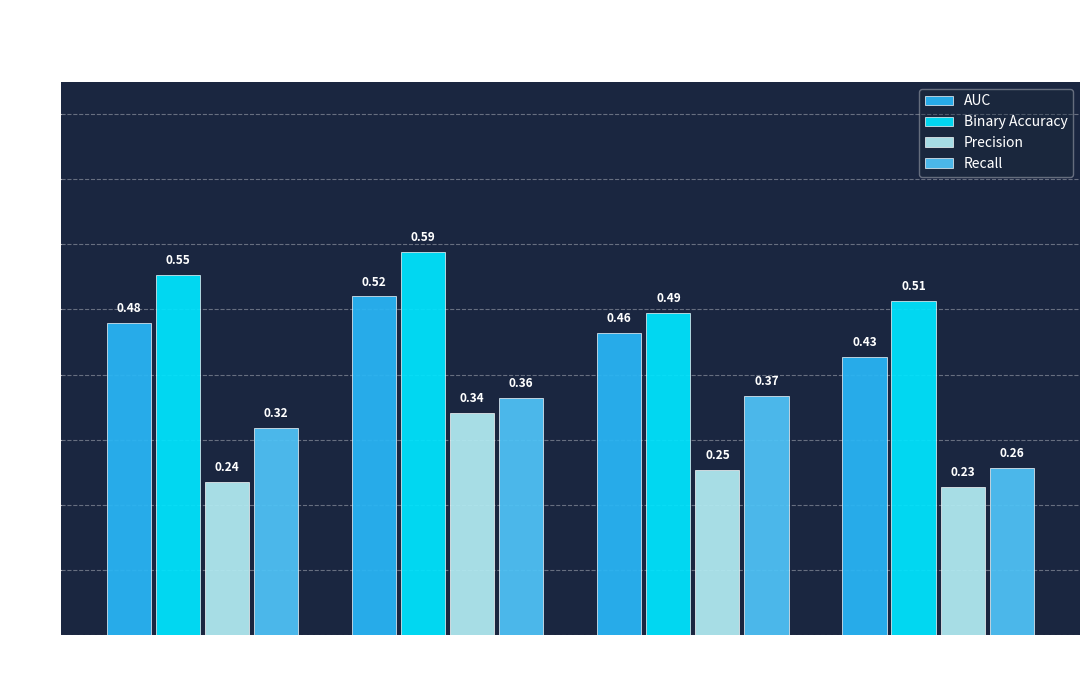

What is the difference between the Recall values at Seed 23 and Seed 7?

0.1